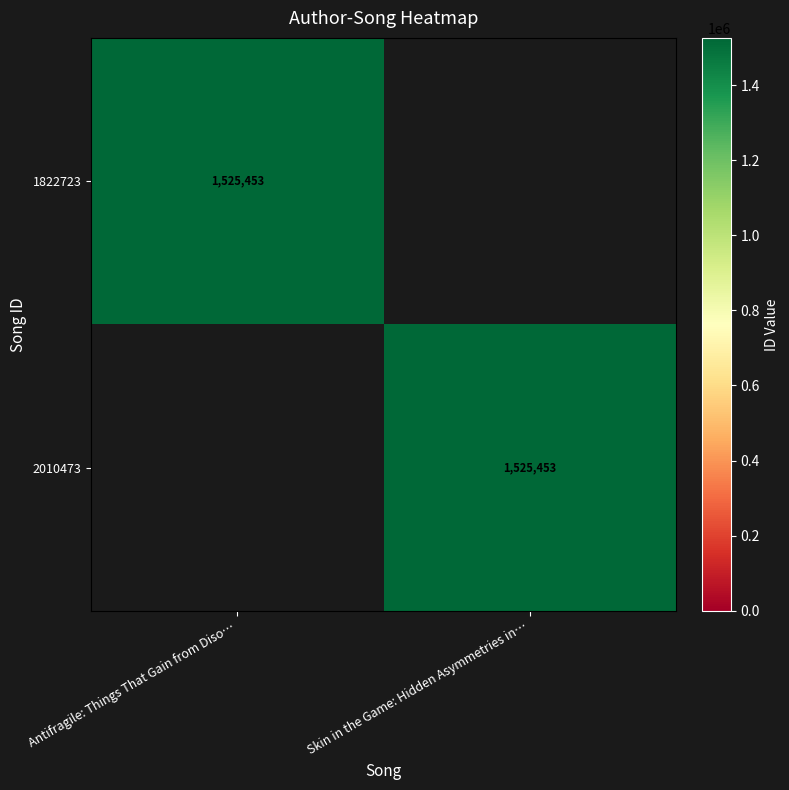

Which category has the lowest value across all series?

Skin in the Game: Hidden Asymmetries in…